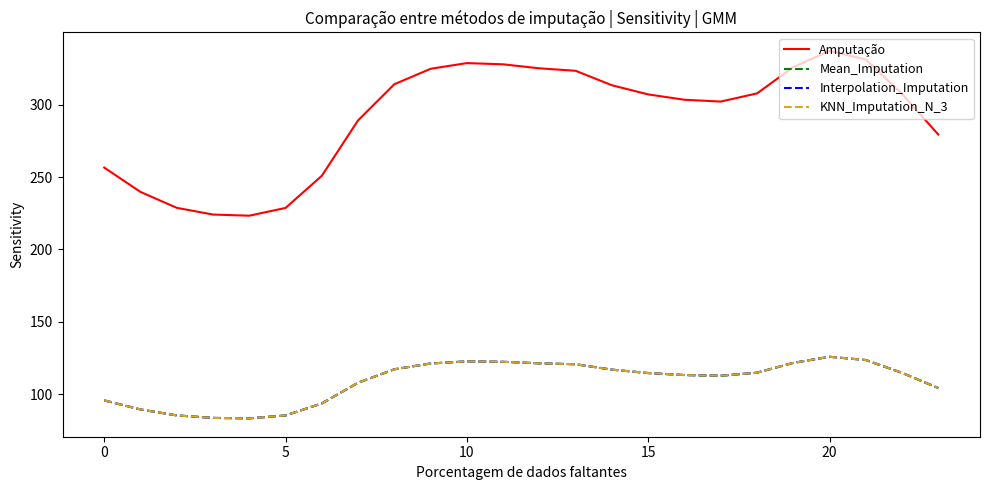

What is the label of the 24th point from the left?

23